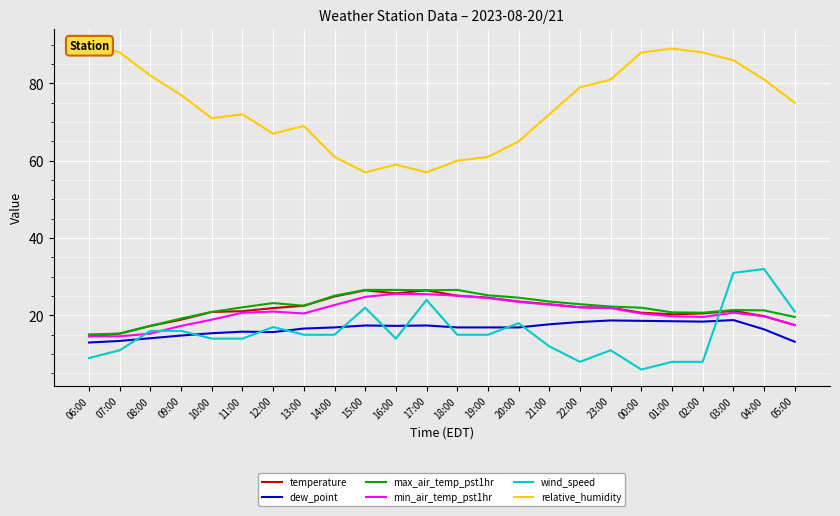

What are all the series names shown in the legend?

temperature, dew_point, max_air_temp_pst1hr, min_air_temp_pst1hr, wind_speed, relative_humidity